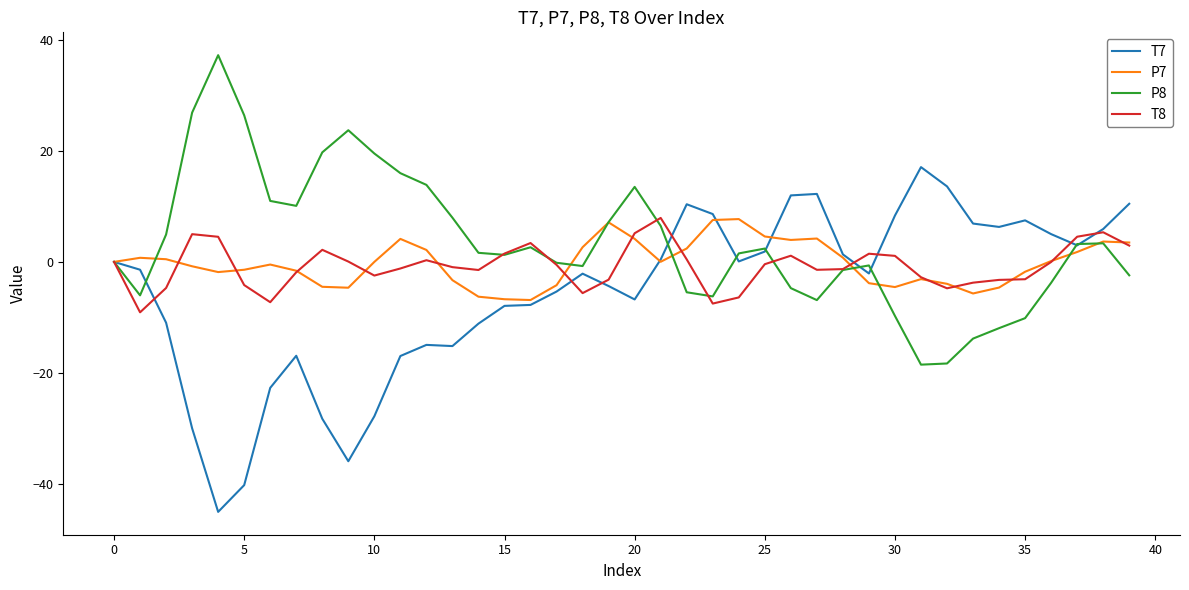

What is the smallest value displayed?

-45.0